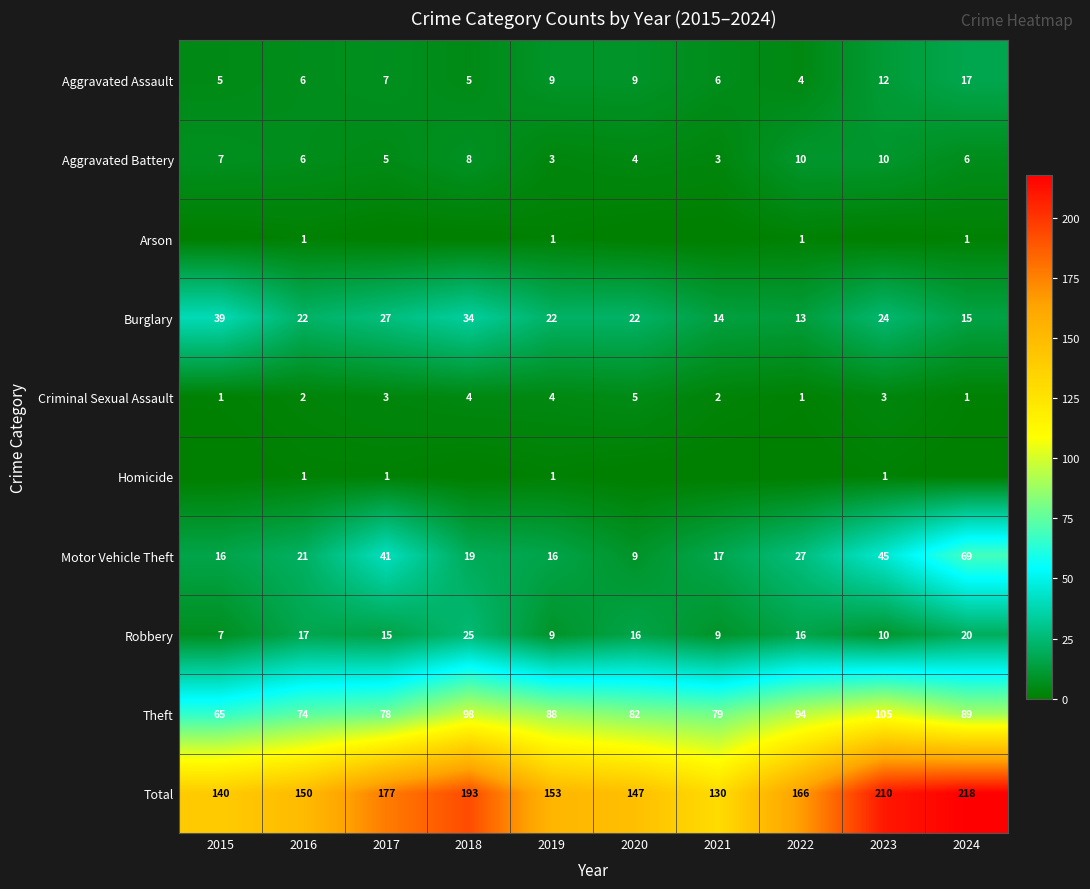

At how many categories does at least one series exceed 17?

10